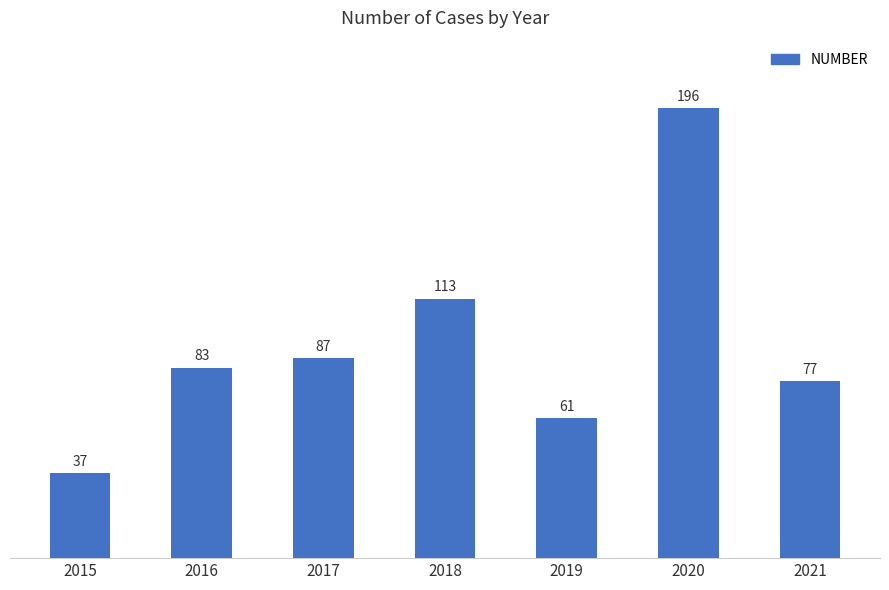

What is the value of the 1st bar from the left?

37